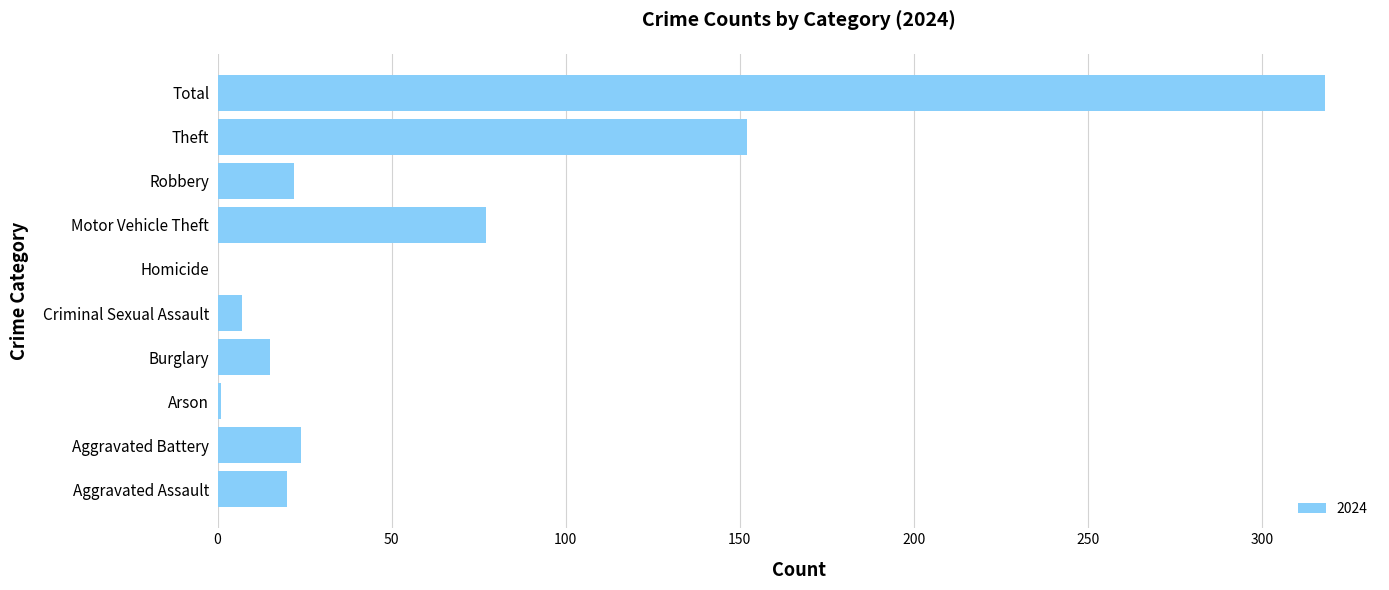

At which label is the value closest to 159?

Theft